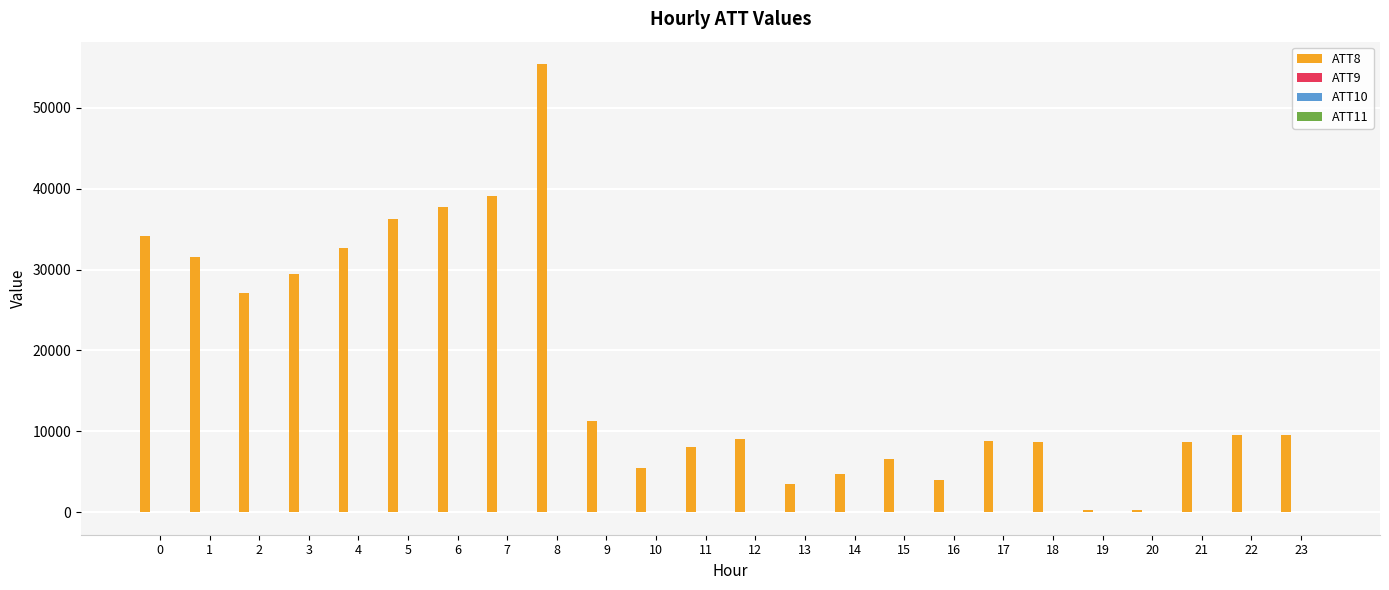

The value of ATT8 at 4 is 45032.3. True or false?

False